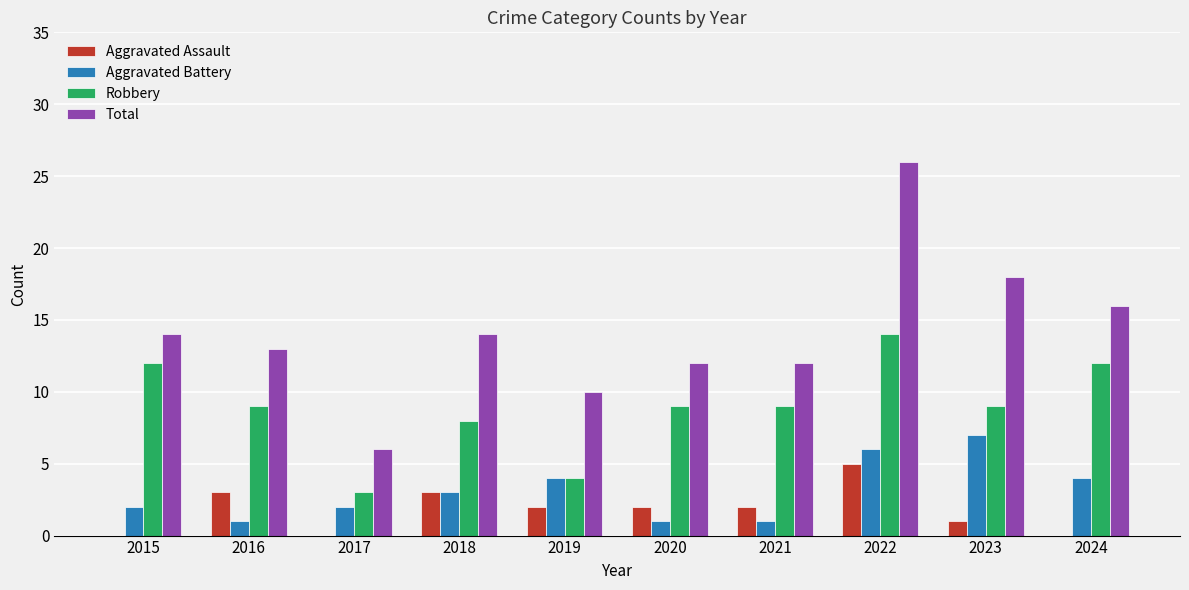

The value of Robbery at 2023 is 14. True or false?

False